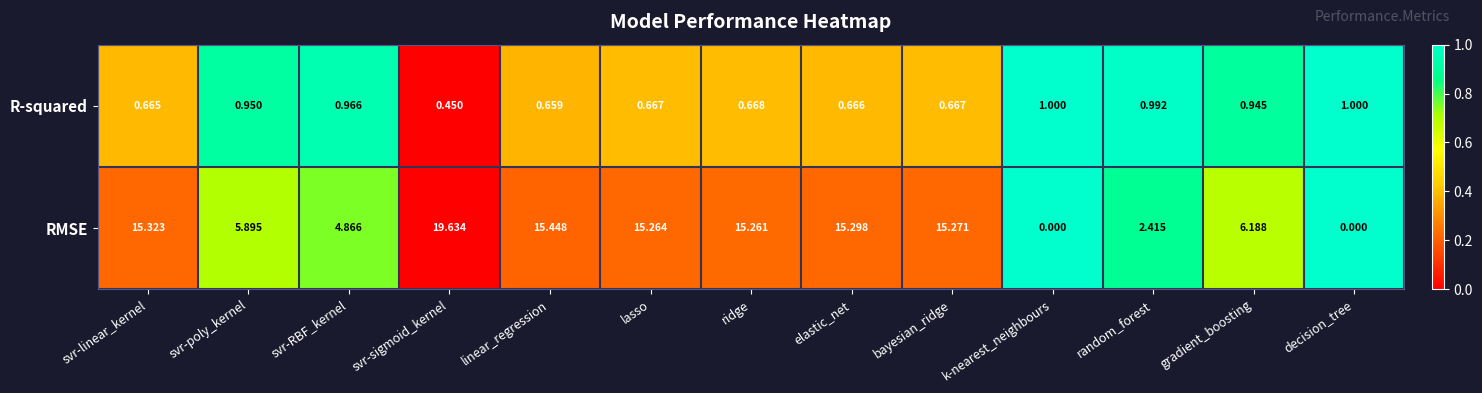

Which series has the largest total across all categories?

RMSE